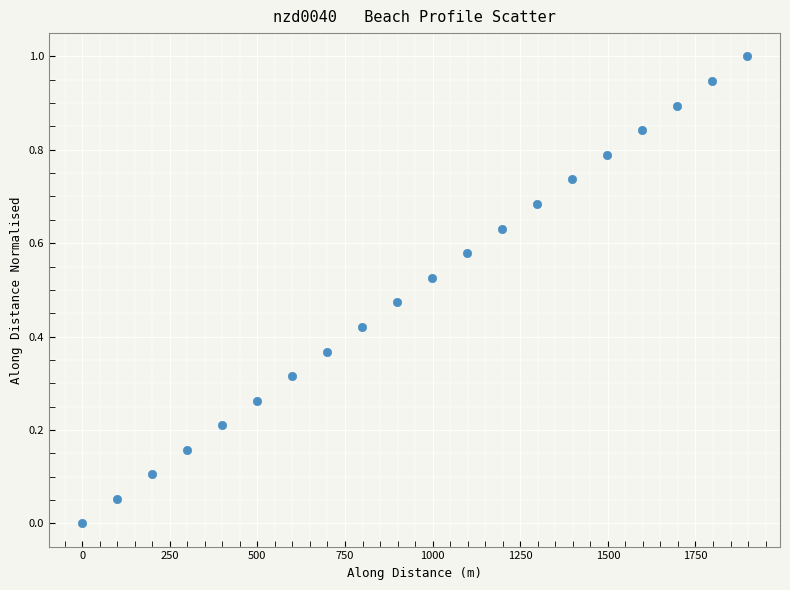

What is the range of X values (max minus min)?

1896.4